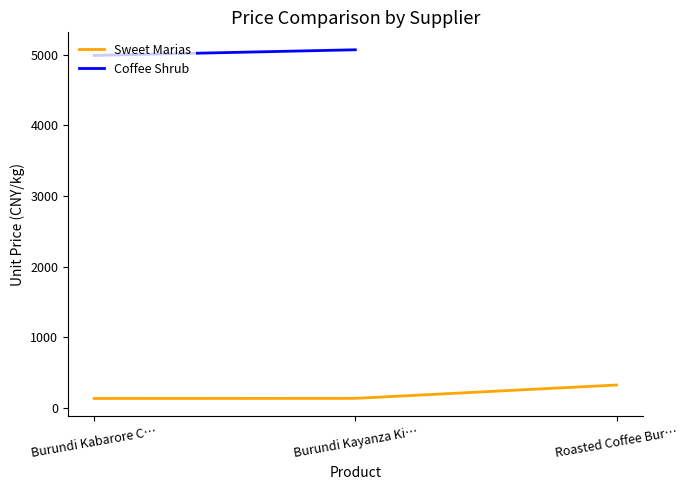

How many data points are less than 132?

1